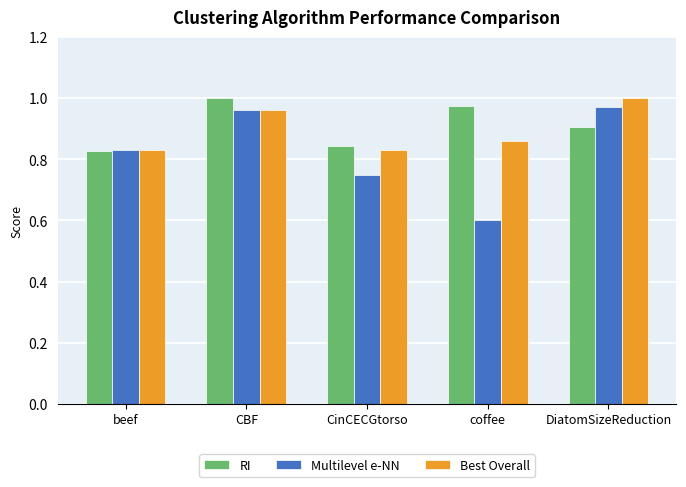

What is the difference between the maximum and minimum values in the RI series?

0.2